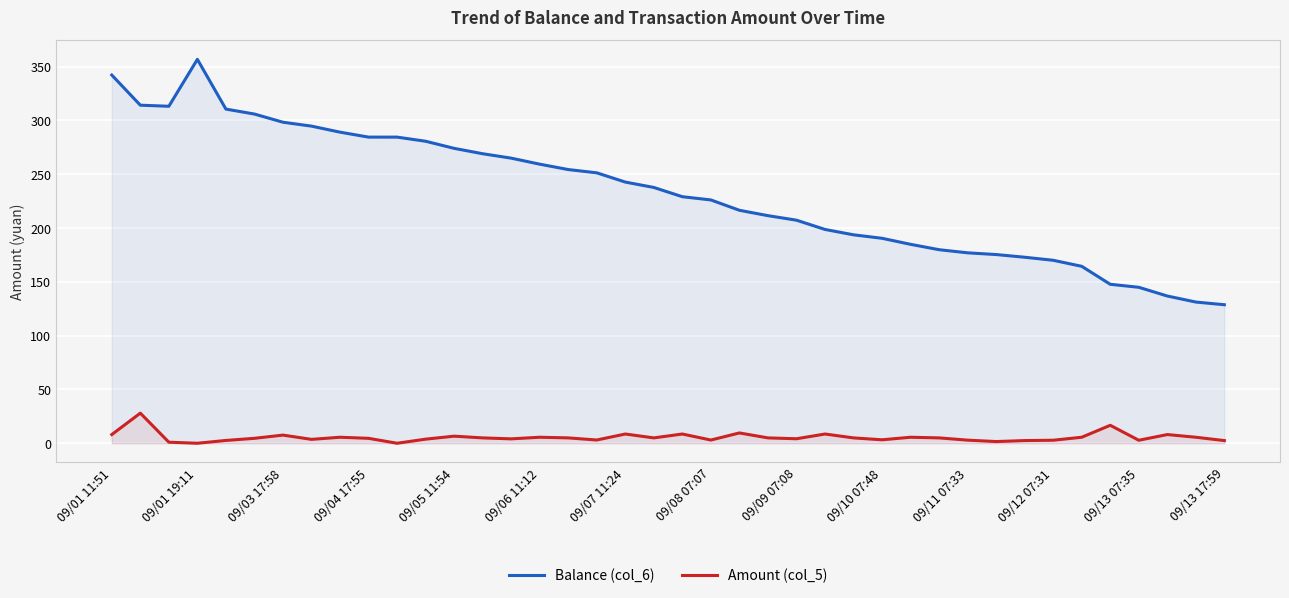

In Balance (col_6), how many points are higher than both neighbors (excluding endpoints)?

1